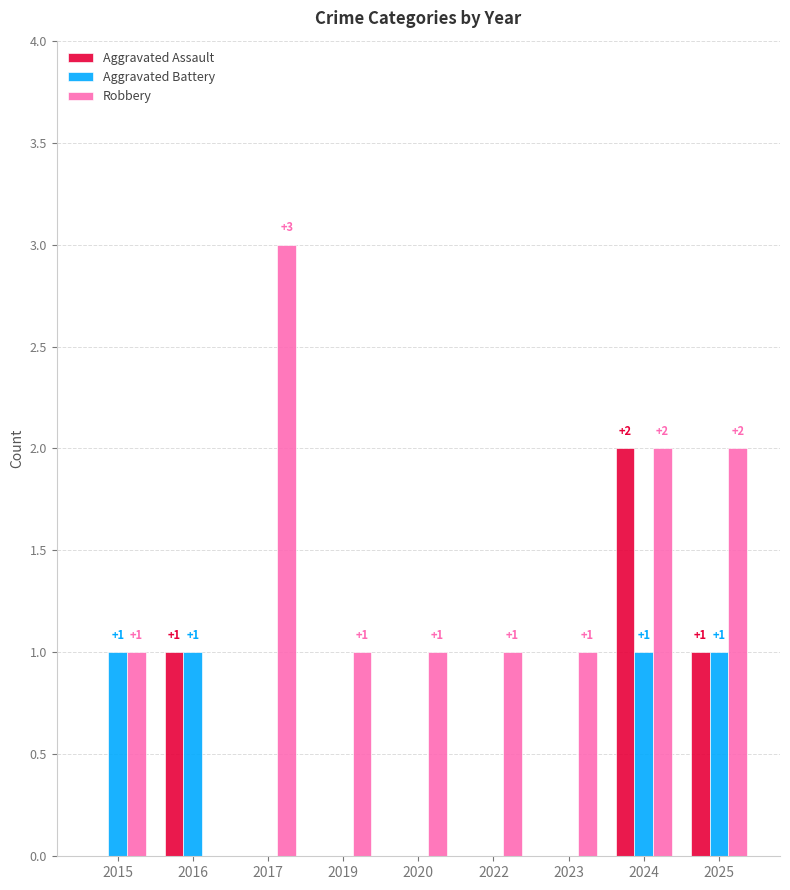

How many values in the Aggravated Assault series exceed 0?

3